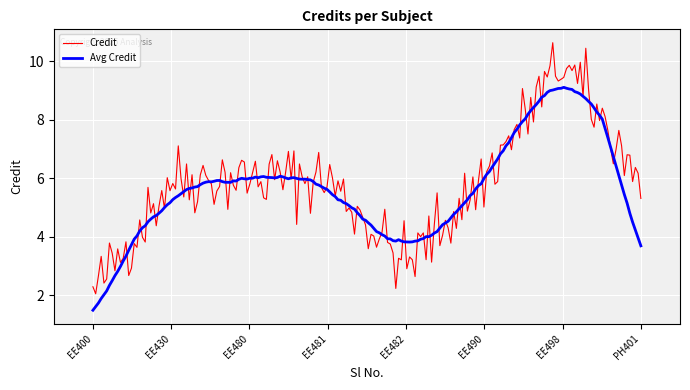

Rank the series by their maximum value, from highest to lowest.

Credit, Avg Credit